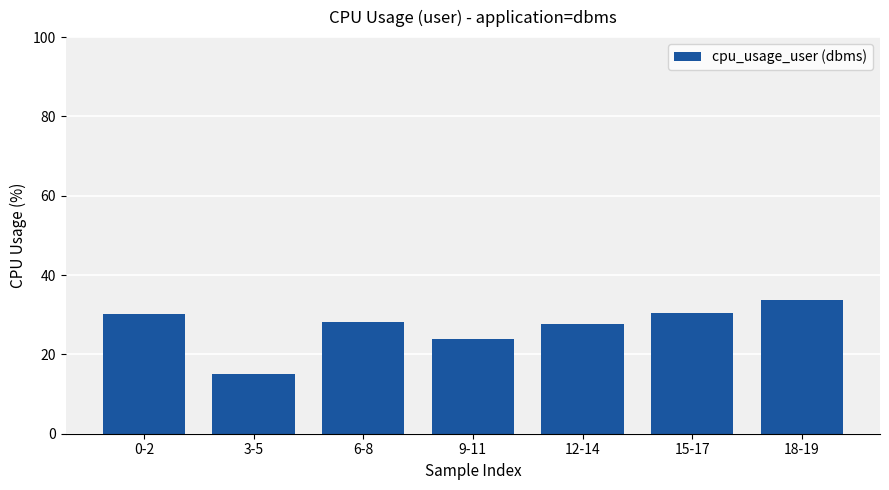

What is the difference between the maximum and second lowest values?

9.8